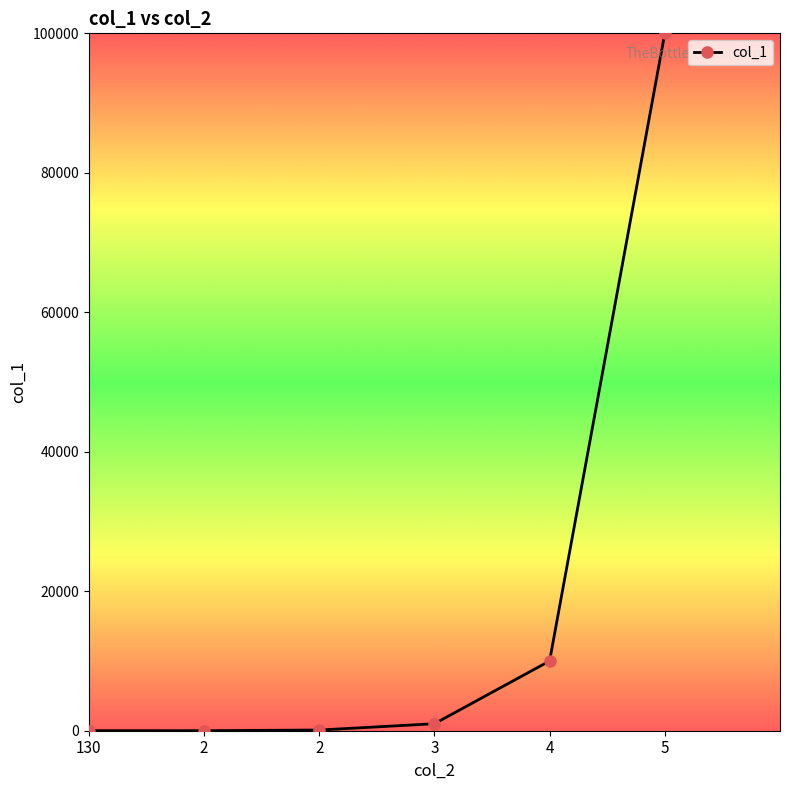

How many data points does each series have?

6